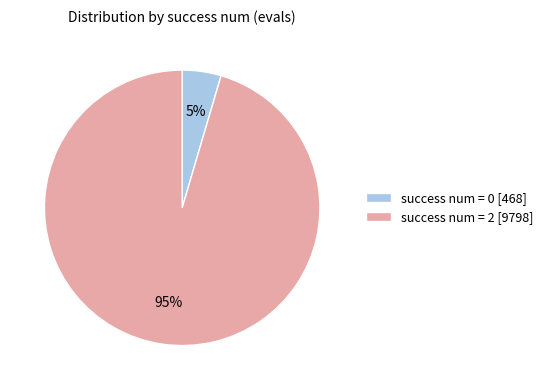

Is there any slice that represents more than half of the pie?

Yes